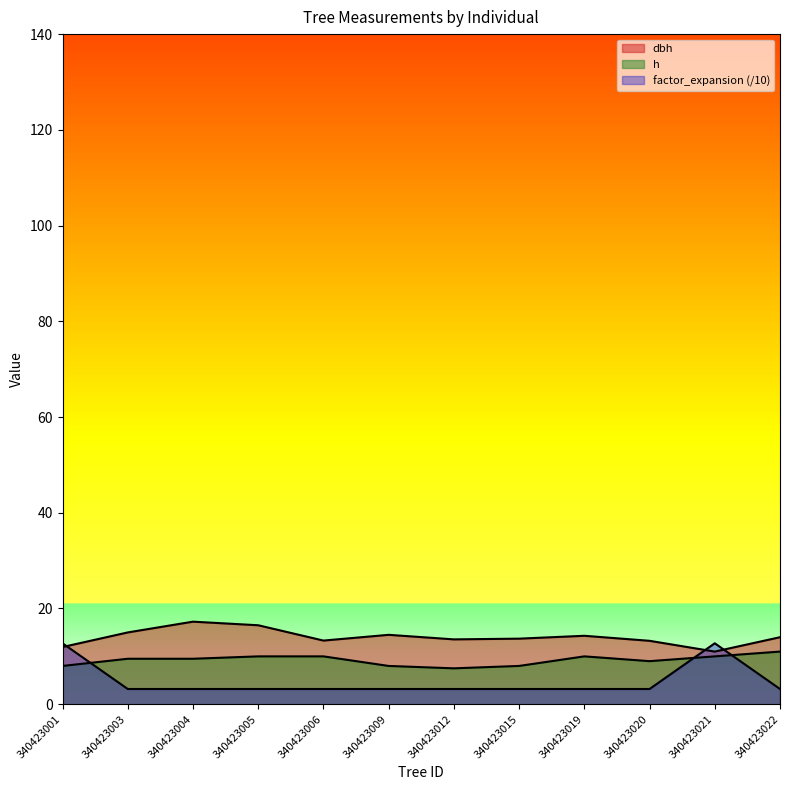

At which category is the sum across all series the highest?

340423021